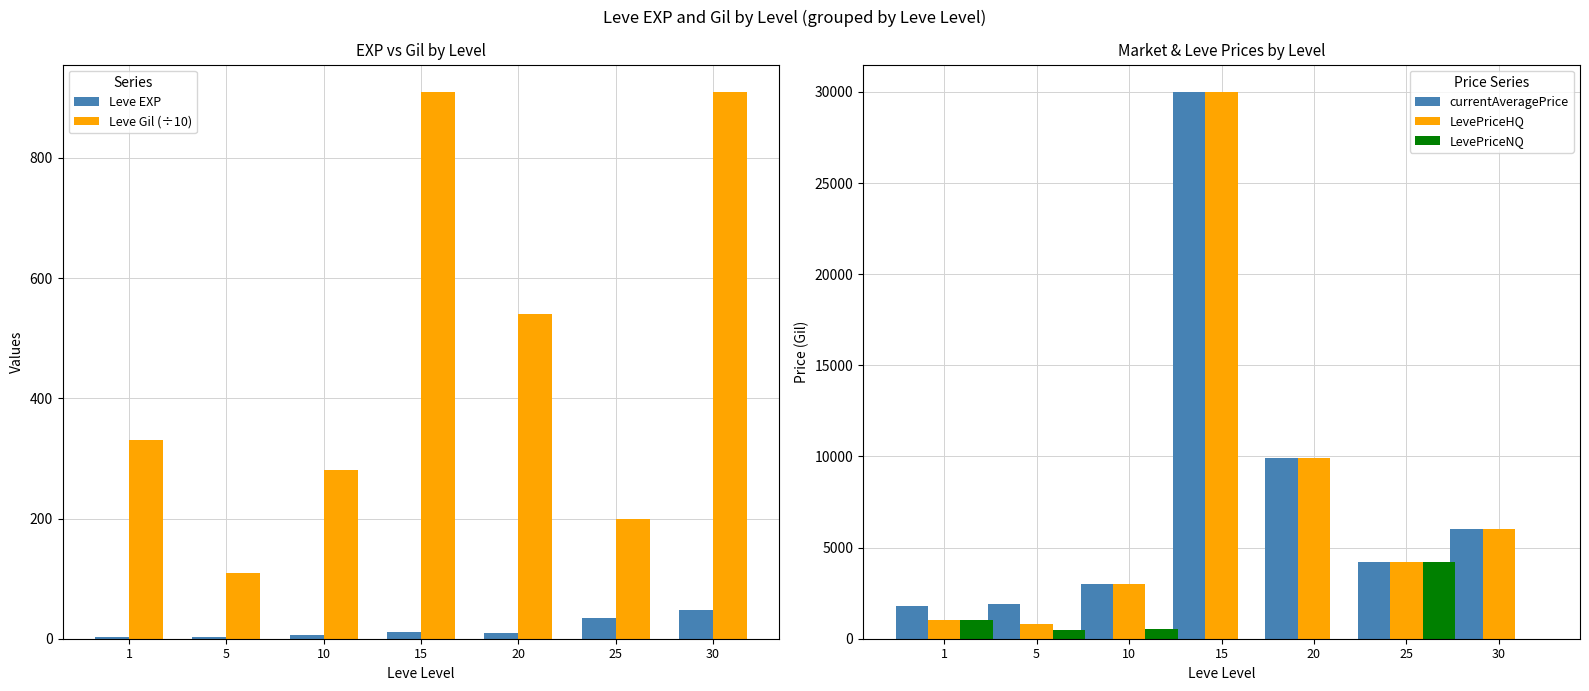

Where does the currentAveragePrice series first go above 4201?

15